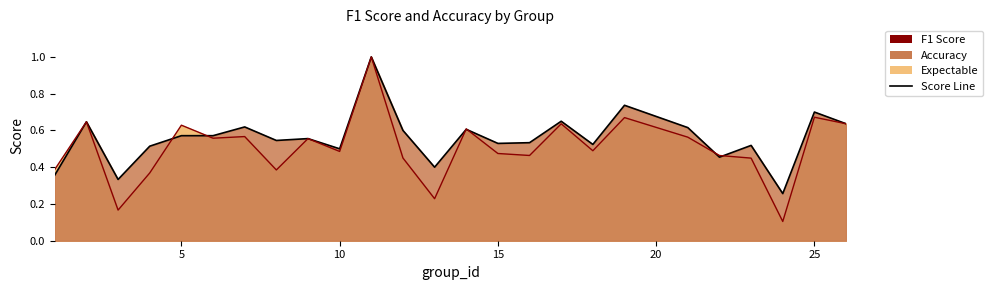

What is the difference between the f1 values at 9 and 16?

0.1